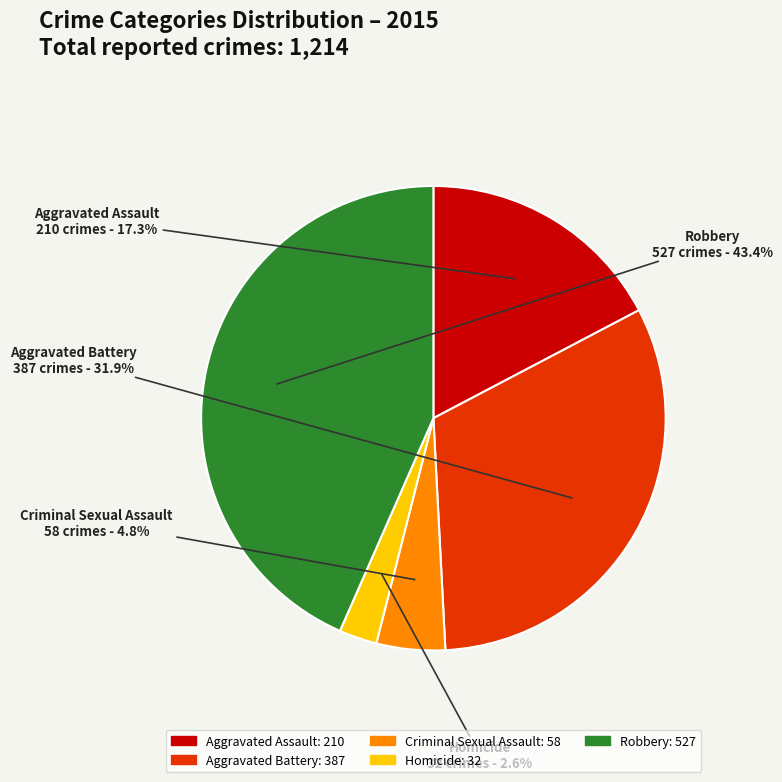

Which has a higher value, Homicide or Aggravated Battery?

Aggravated Battery